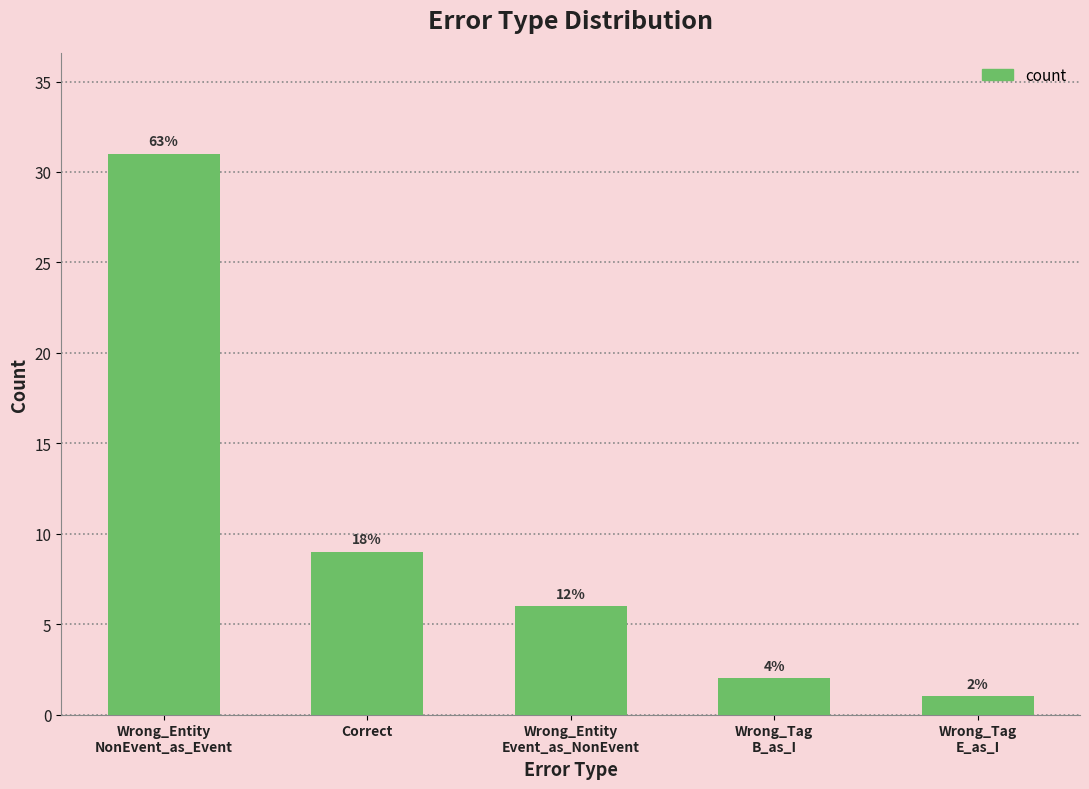

What is the difference between the second highest and minimum values?

8